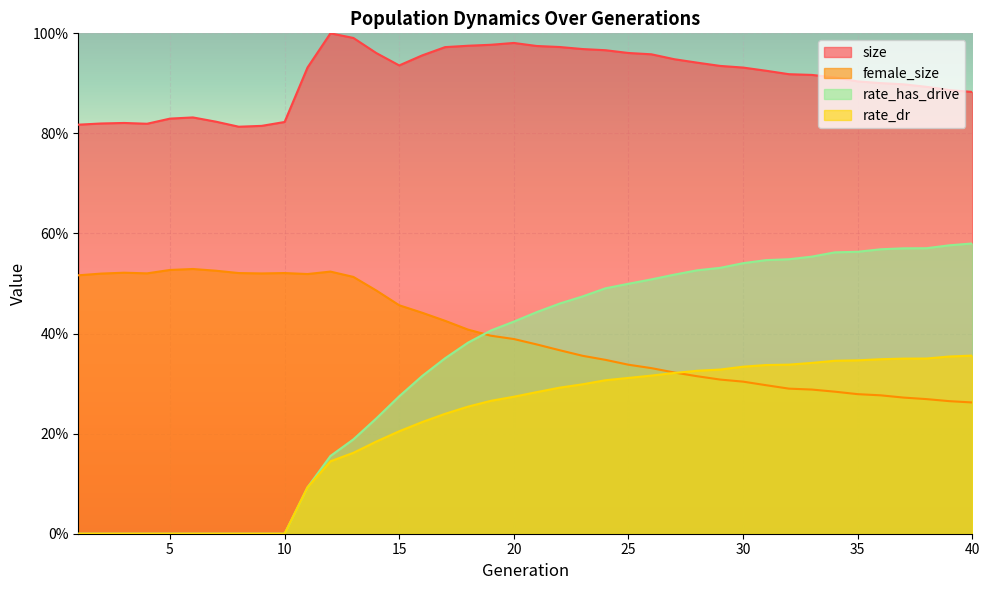

Rank the categories by rate_dr value from highest to lowest.

40, 39, 38, 37, 36, 35, 34, 33, 32, 31, 30, 29, 28, 27, 26, 25, 24, 23, 22, 21, 20, 19, 18, 17, 16, 15, 14, 13, 12, 11, 1, 2, 3, 4, 5, 6, 7, 8, 9, 10